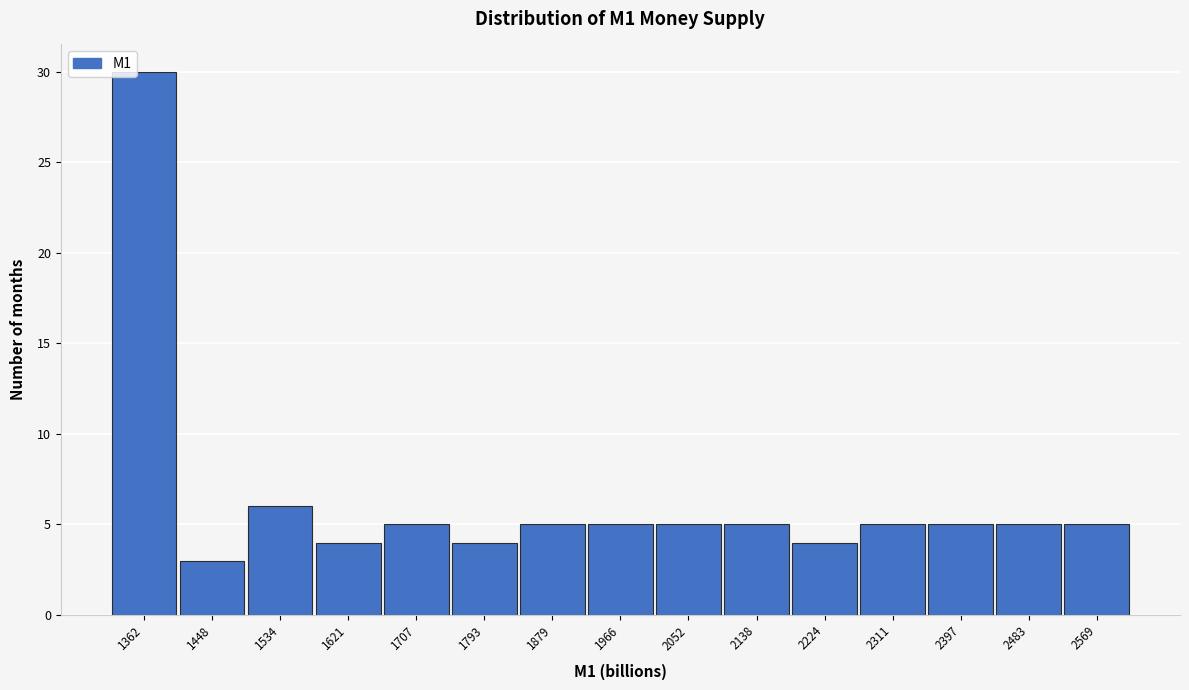

Reading left to right, what are all the values shown in this chart?

1362=30	1448=3	1534=6	1621=4	1707=5	1793=4	1879=5	1966=5	2052=5	2138=5	2224=4	2311=5	2397=5	2483=5	2569=5